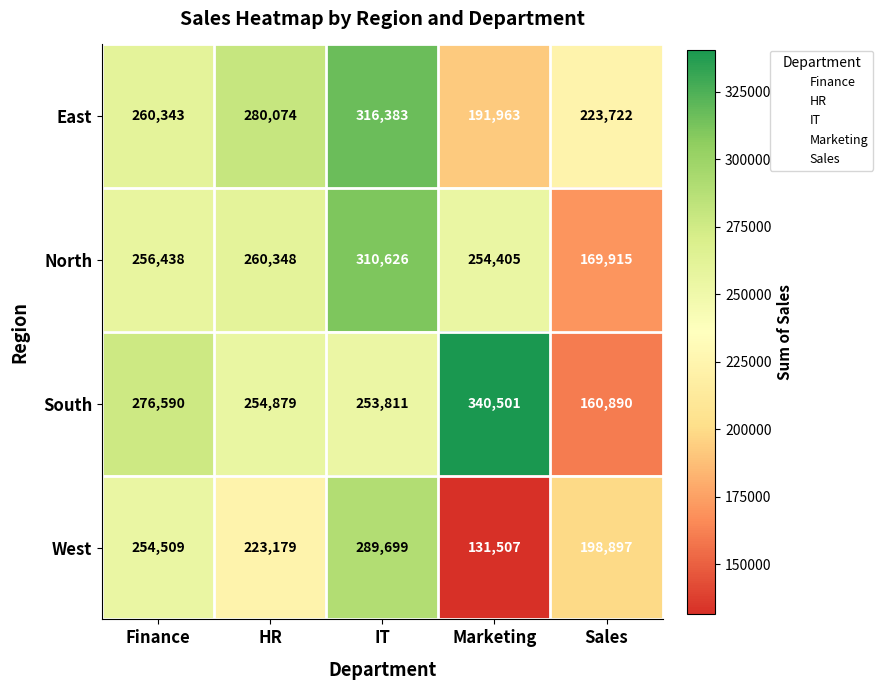

What is the difference between the highest and lowest values at IT?

62572